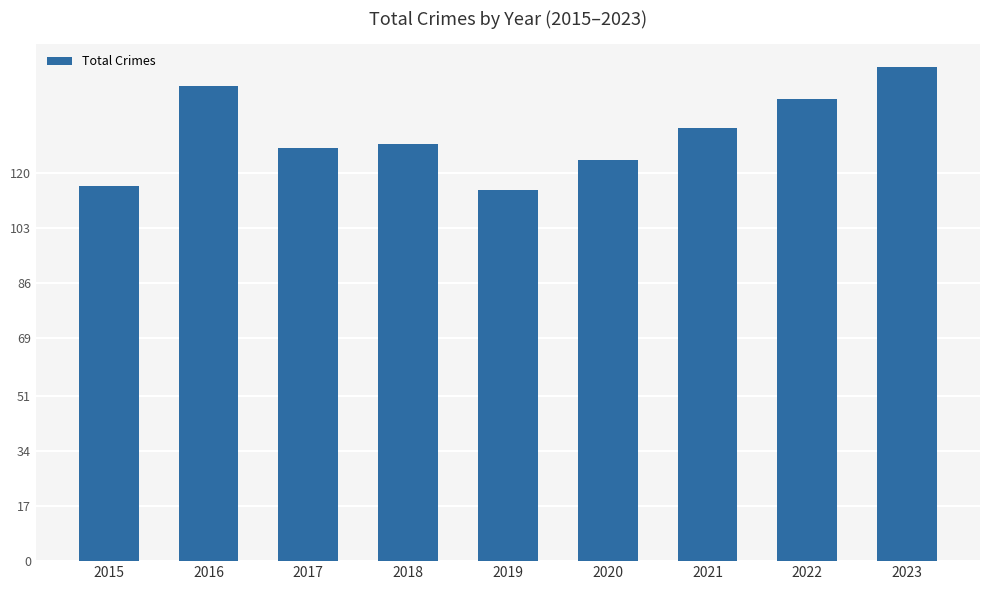

How many values are between 124 and 143?

5